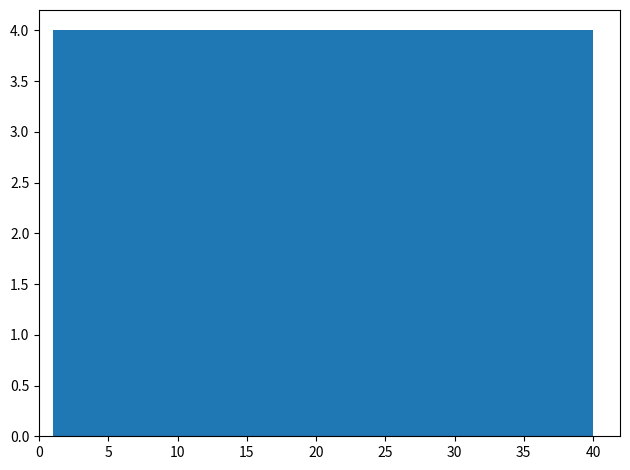

Reading left to right, transcribe this chart: for each bar, give the range it covers on the x-axis and its height. Neither the bar edges nor the heights are printed on the chart, so give them approximately, as read against the axes.

1.0 to 4.9: 4
4.9 to 8.8: 4
8.8 to 12.7: 4
12.7 to 16.6: 4
16.6 to 20.5: 4
20.5 to 24.4: 4
24.4 to 28.3: 4
28.3 to 32.2: 4
32.2 to 36.1: 4
36.1 to 40.0: 4